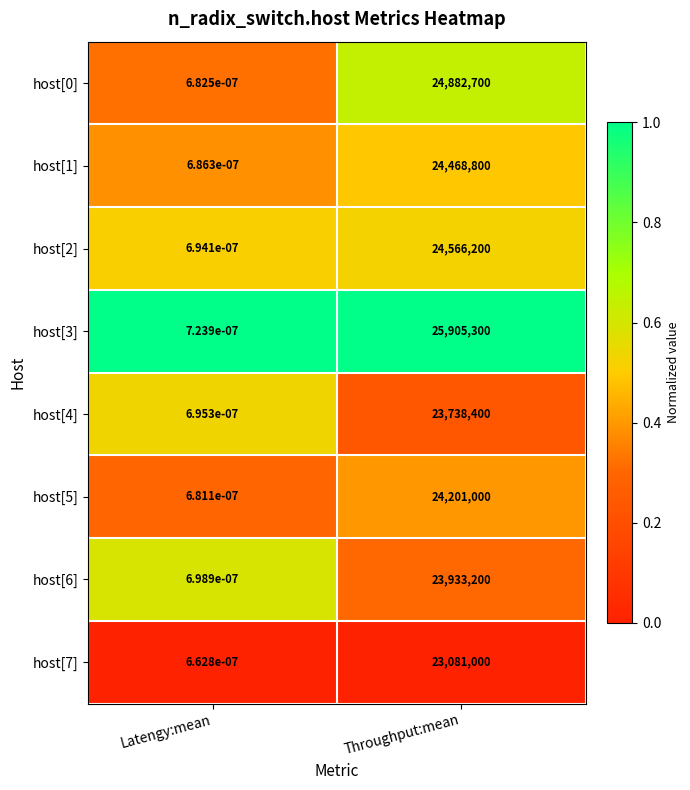

At which label is host[2] closest to 12283100?

Latengy:mean